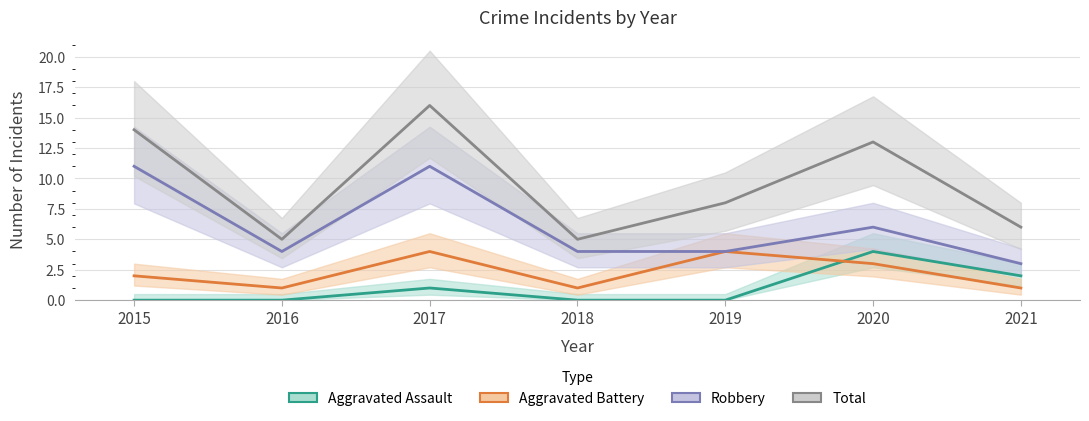

How many lines are shown in the chart?

4